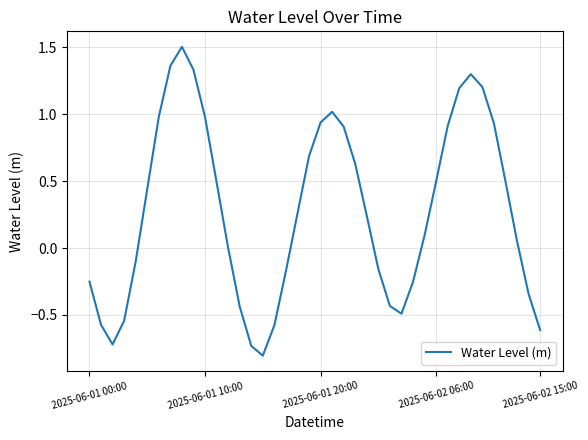

What is the smallest value displayed?

-0.8